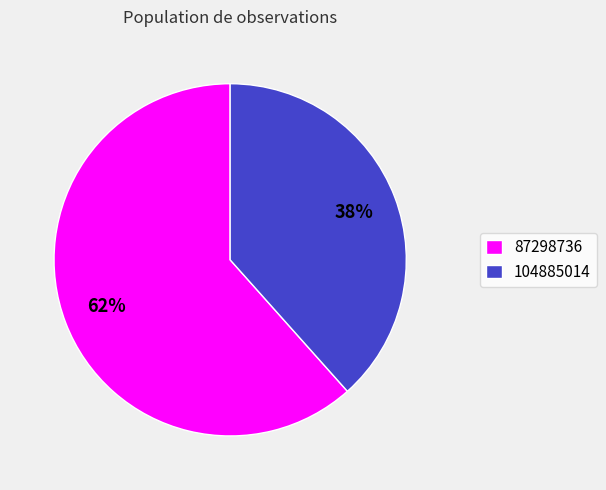

Combined, do 104885014 and 87298736 account for over 50%?

Yes